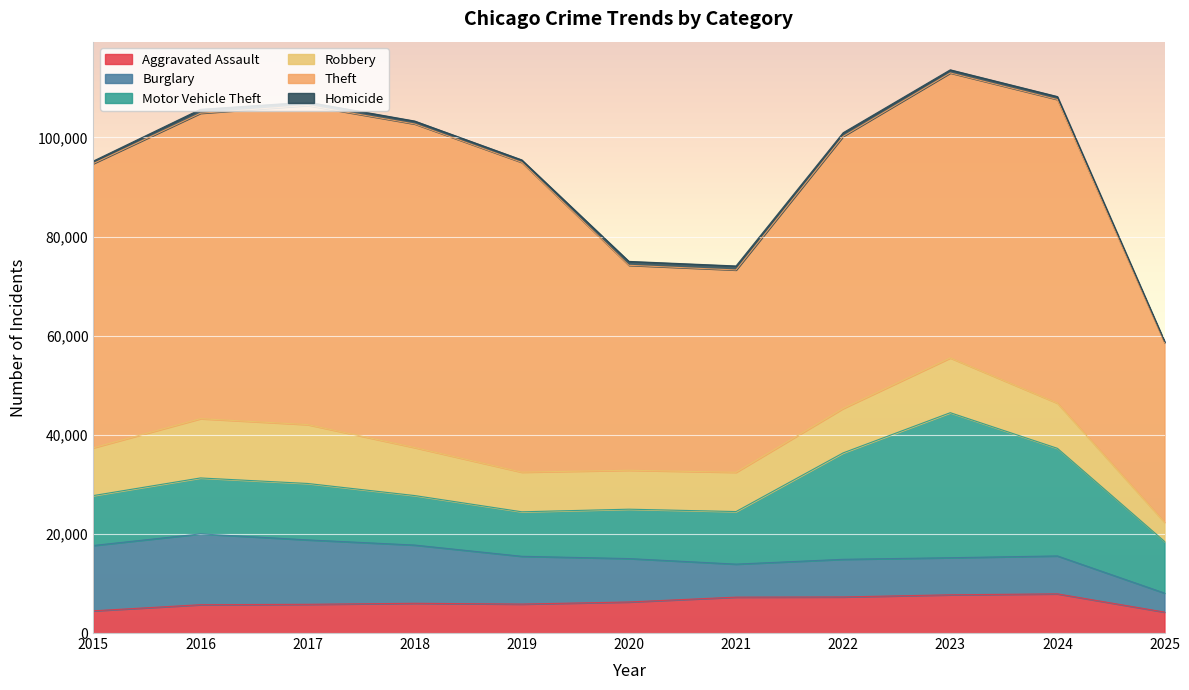

Is it true that Burglary equals 11471 at 2022?

False